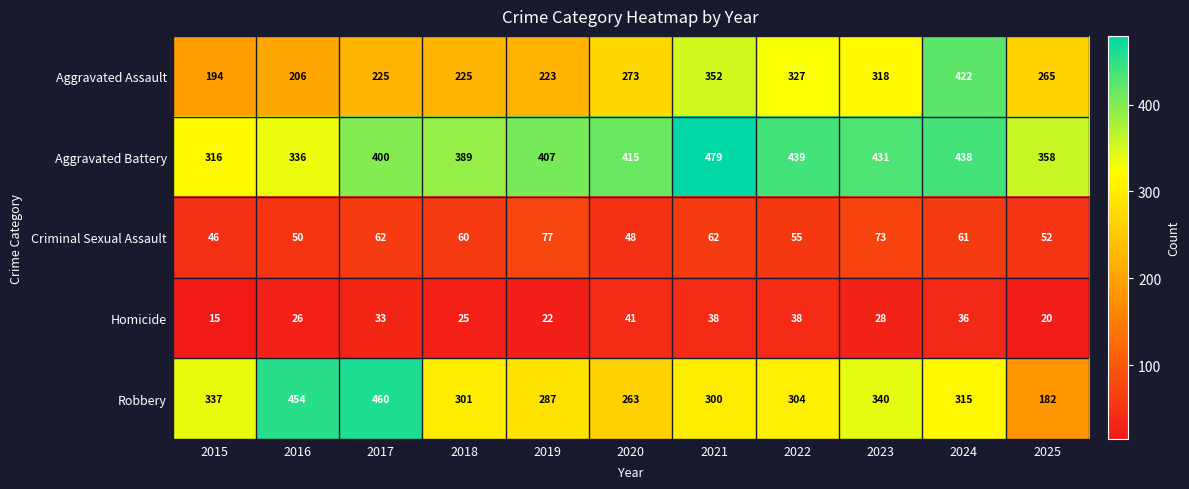

Which series has the widest spread of values?

Robbery